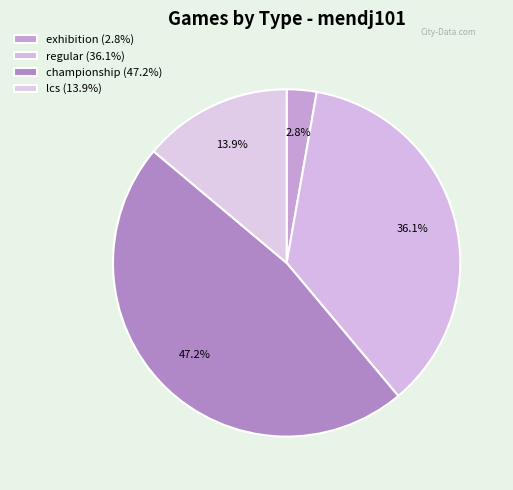

How many segments does this pie chart have?

4